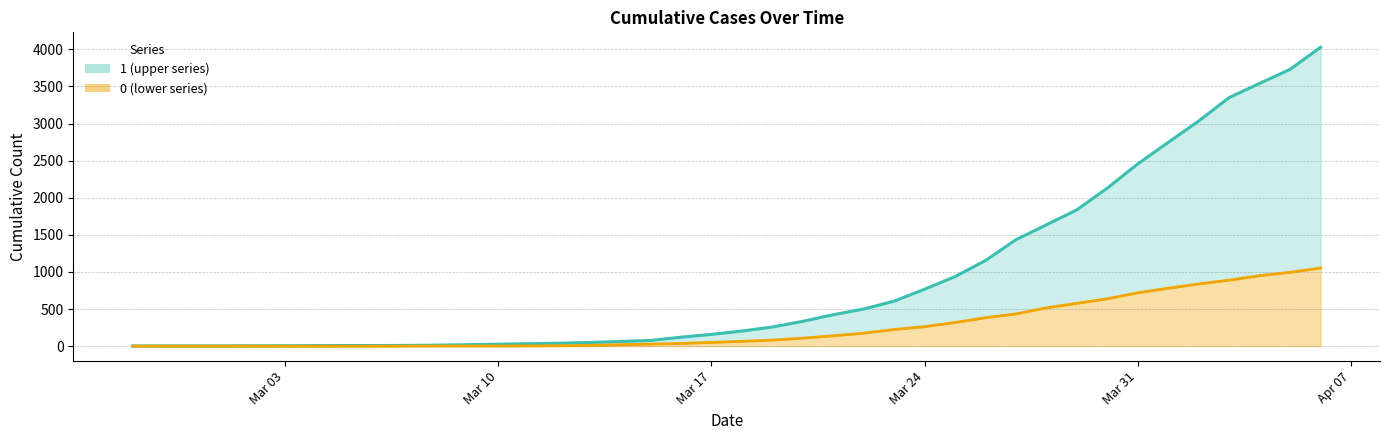

Reading left to right, what are all the values shown in this chart?

1: 3	4	4	4	5	6	8	9	9	10	14	20	27	33	40	50	63	77	121	159	204	258	335	424	501	607	768	938	1155	1435	1636	1838	2131	2457	2747	3035	3351	3542	3731	4028
0: 0	0	0	0	0	0	0	0	0	1	2	2	2	4	6	11	20	28	37	51	65	82	108	140	175	225	263	319	384	435	517	578	639	720	781	839	890	950	996	1054